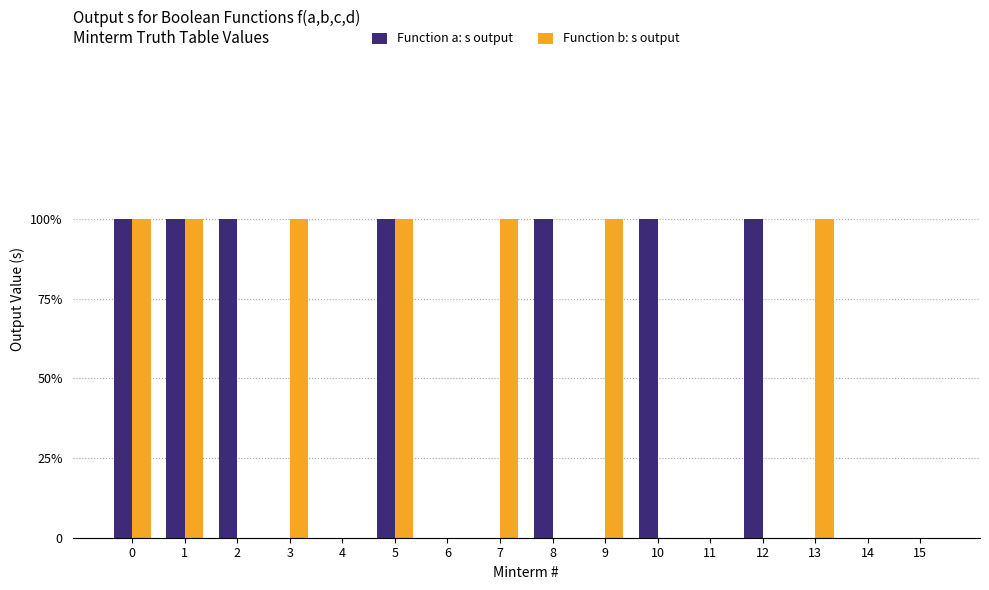

What is the value of the Function a: s output bar at the 1st from the left?

1